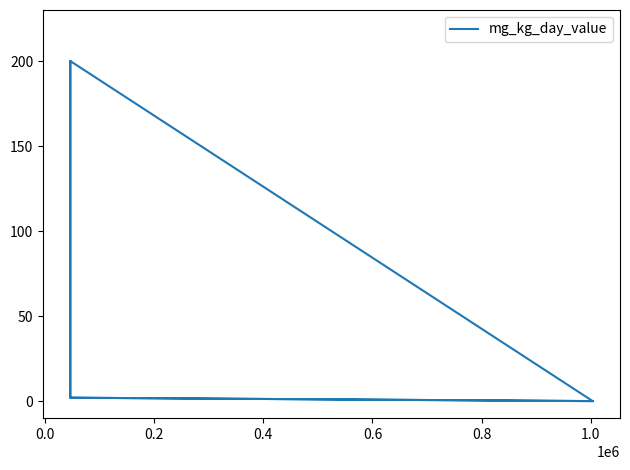

How many lines are shown in the chart?

1